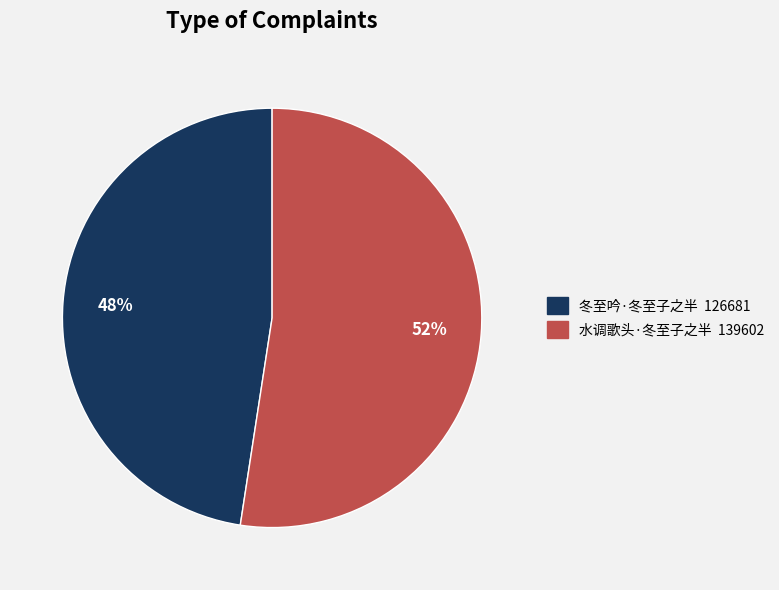

To the nearest percent, what is the average slice percentage?

50%